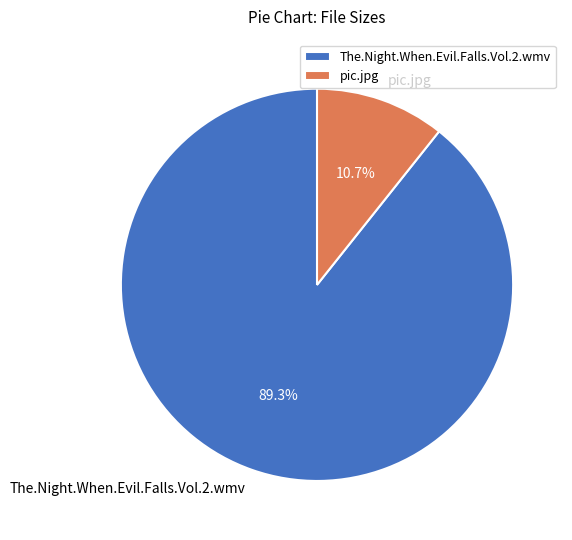

How many slices are in this pie chart?

2